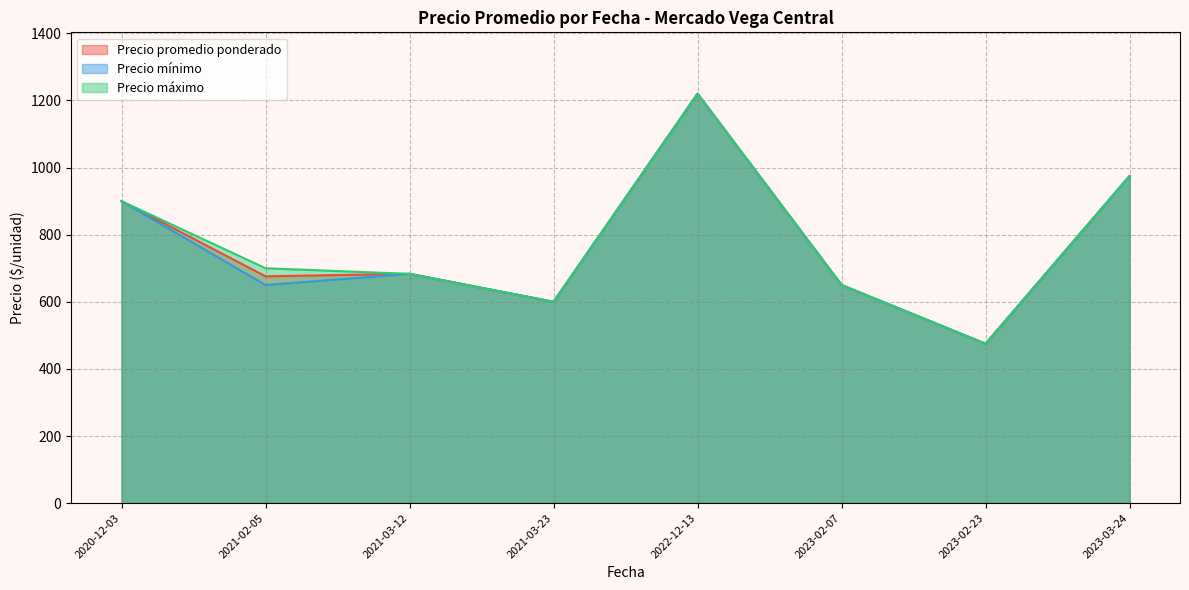

What is the difference between the maximum and minimum values in the Precio máximo series?

745.0